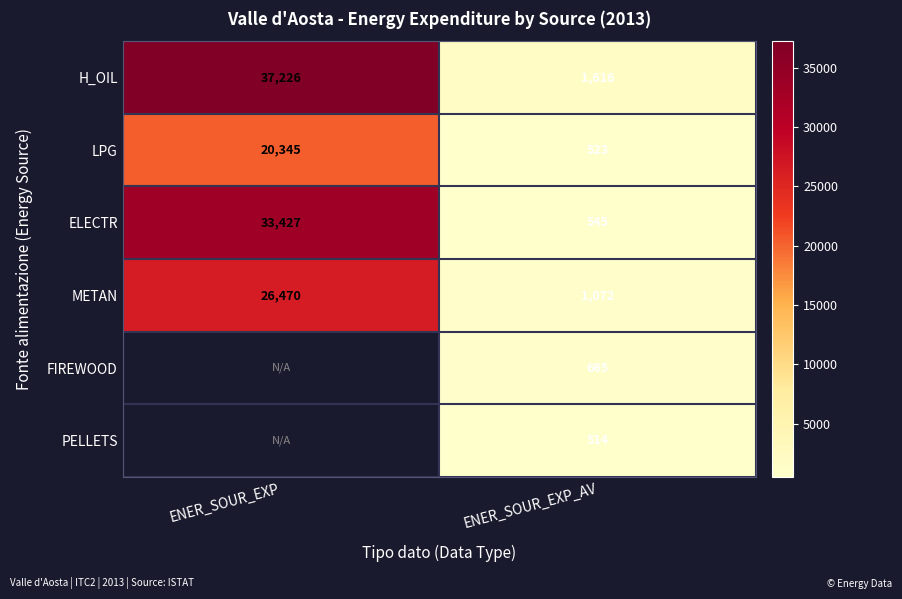

What is the smallest value displayed?

514.0